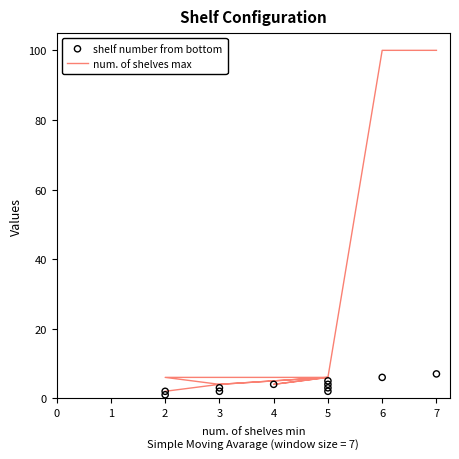

What are all the series names shown in the legend?

num. of shelves max, shelf number from bottom